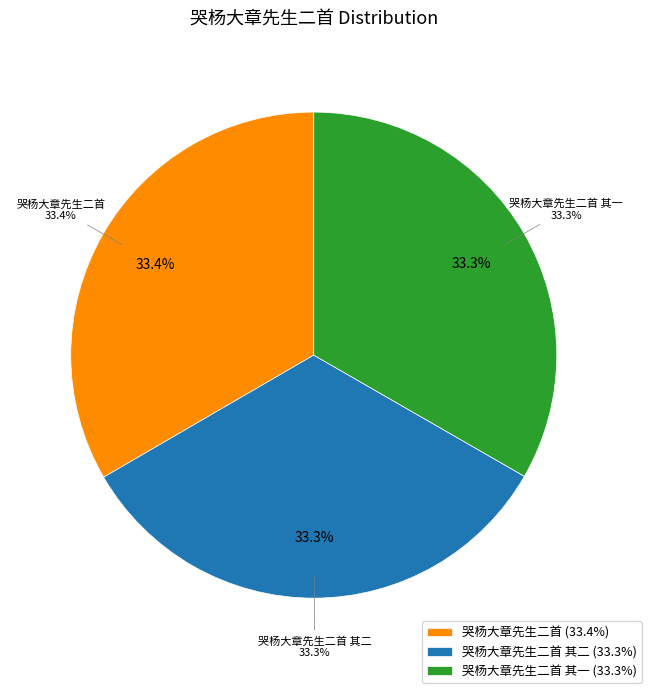

True or false: 哭杨大章先生二首 其一 accounts for 26% of the total.

False